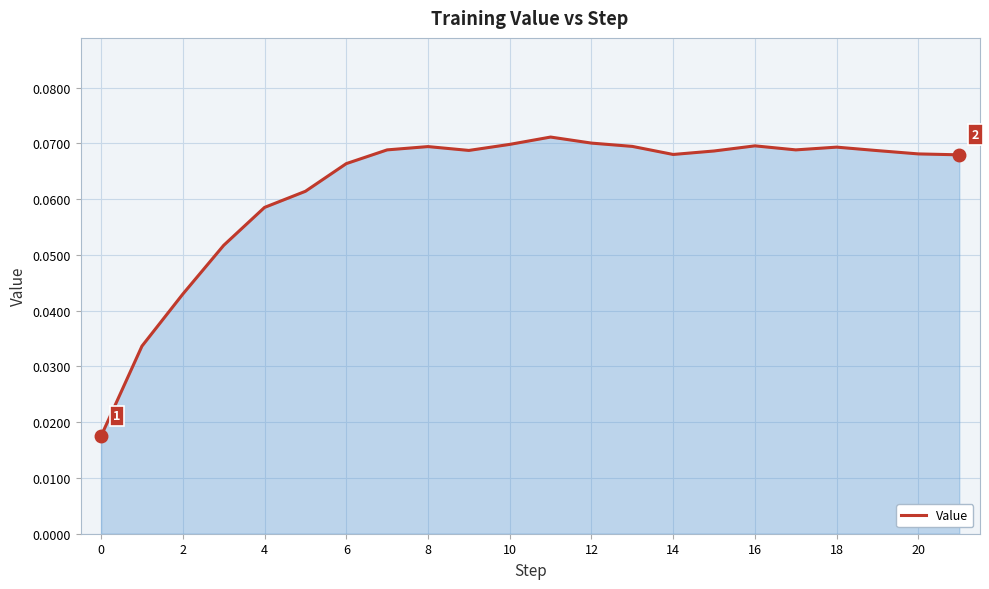

Does the chart display data point markers on the line(s)?

No